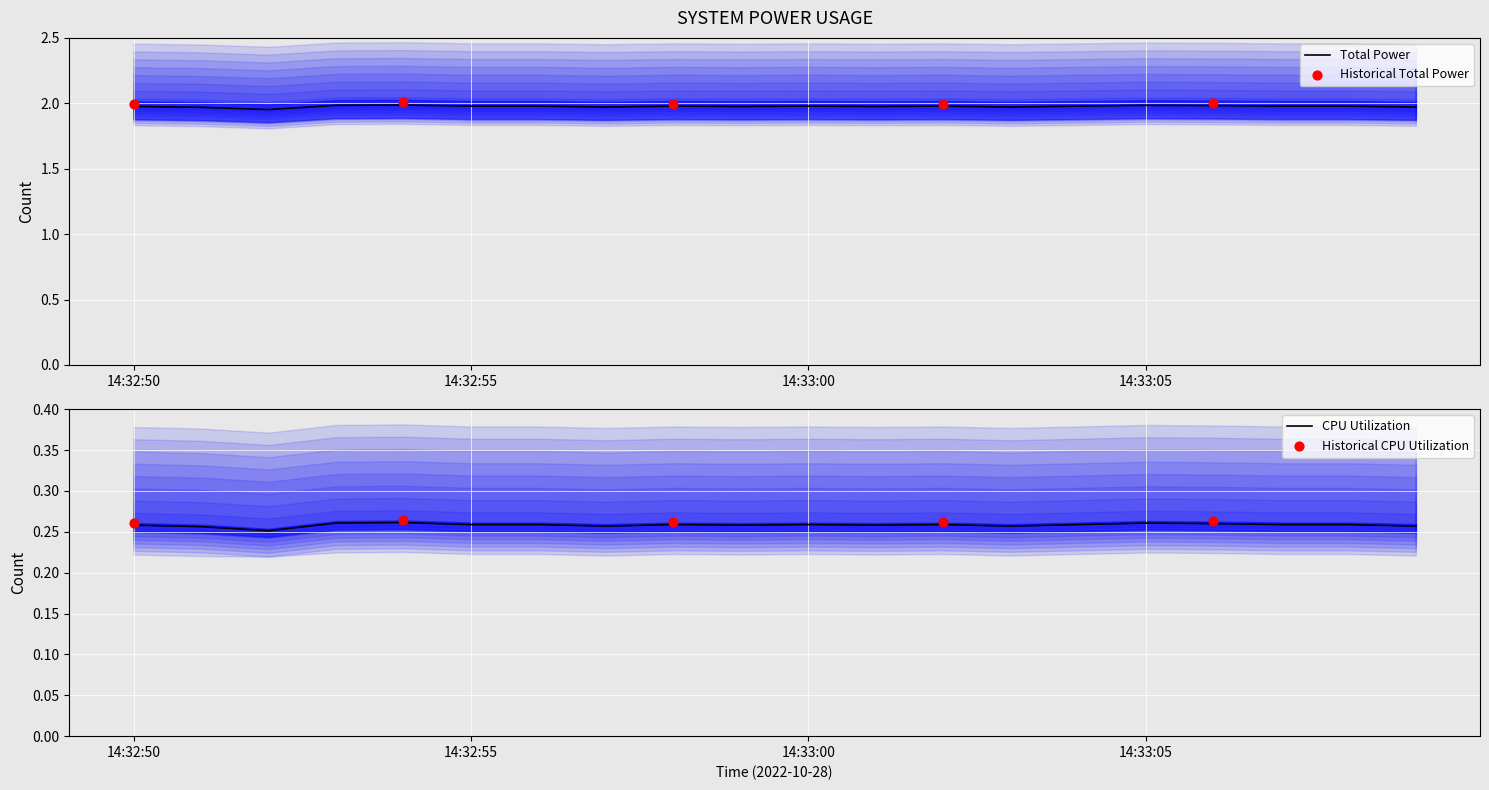

At which category is the sum across all series the highest?

2022-10-28 14:32:54